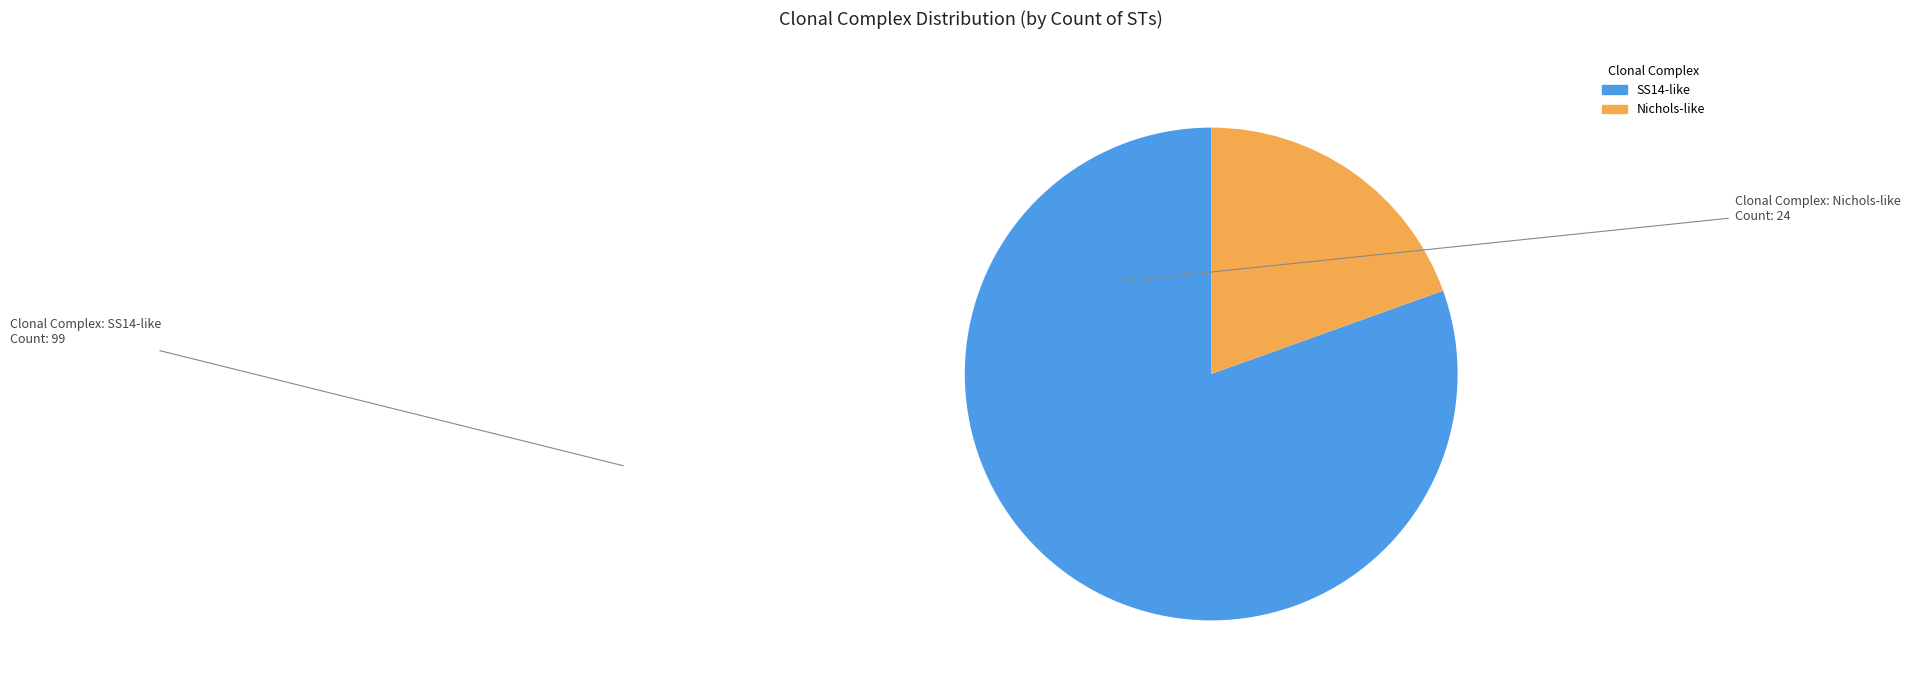

What is the smallest slice in the pie chart?

Nichols-like